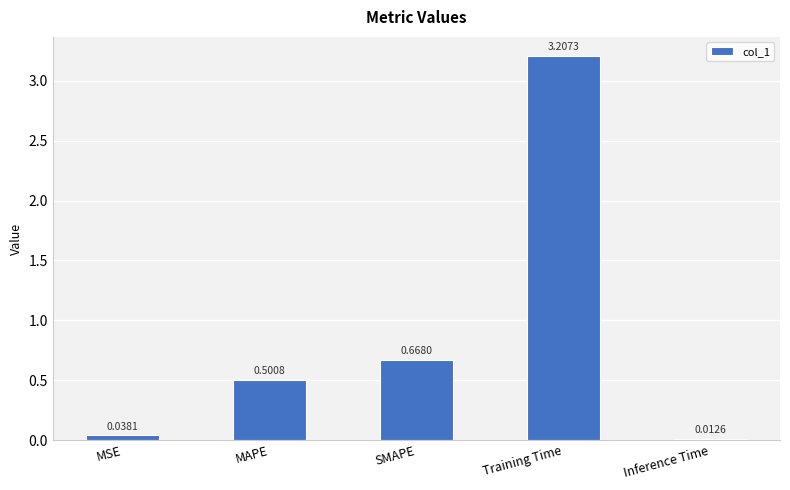

What is the difference between the values at SMAPE and Training Time?

2.5